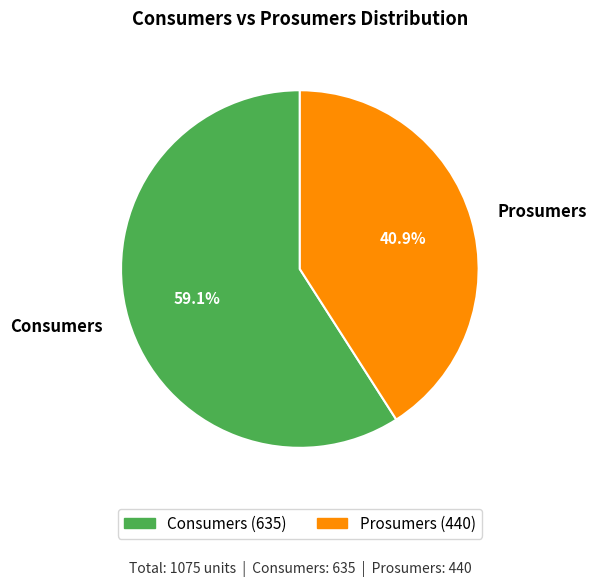

Approximately how many times larger is the value at Consumers compared to Prosumers?

1.4